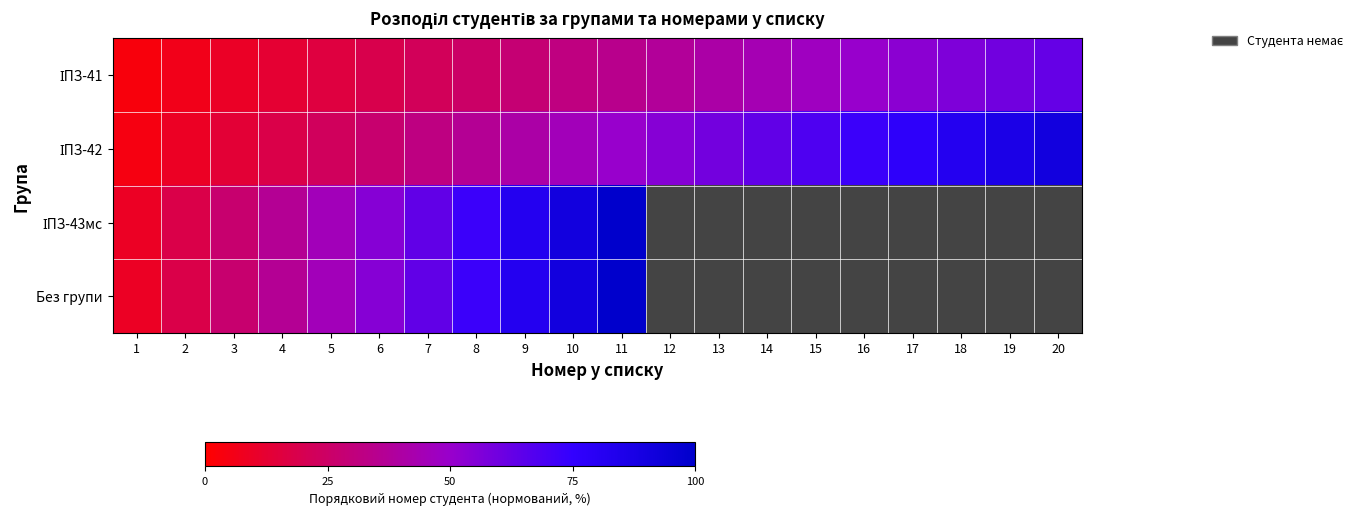

At which label does ІПЗ-41 reach its minimum?

1